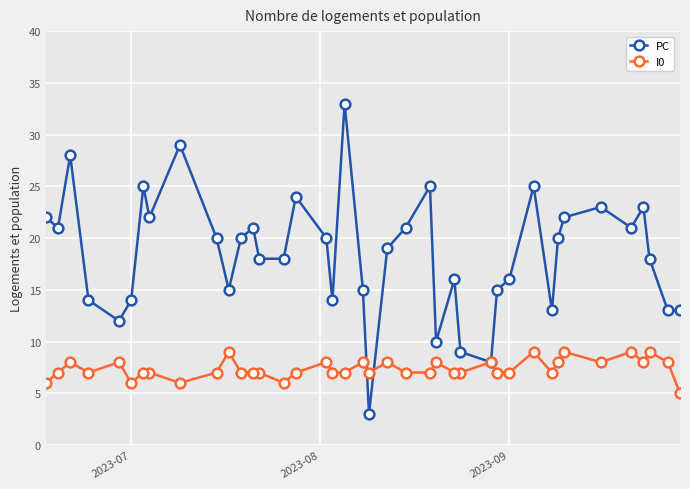

The I0 series shows 6 at 2023-07. True or false?

True